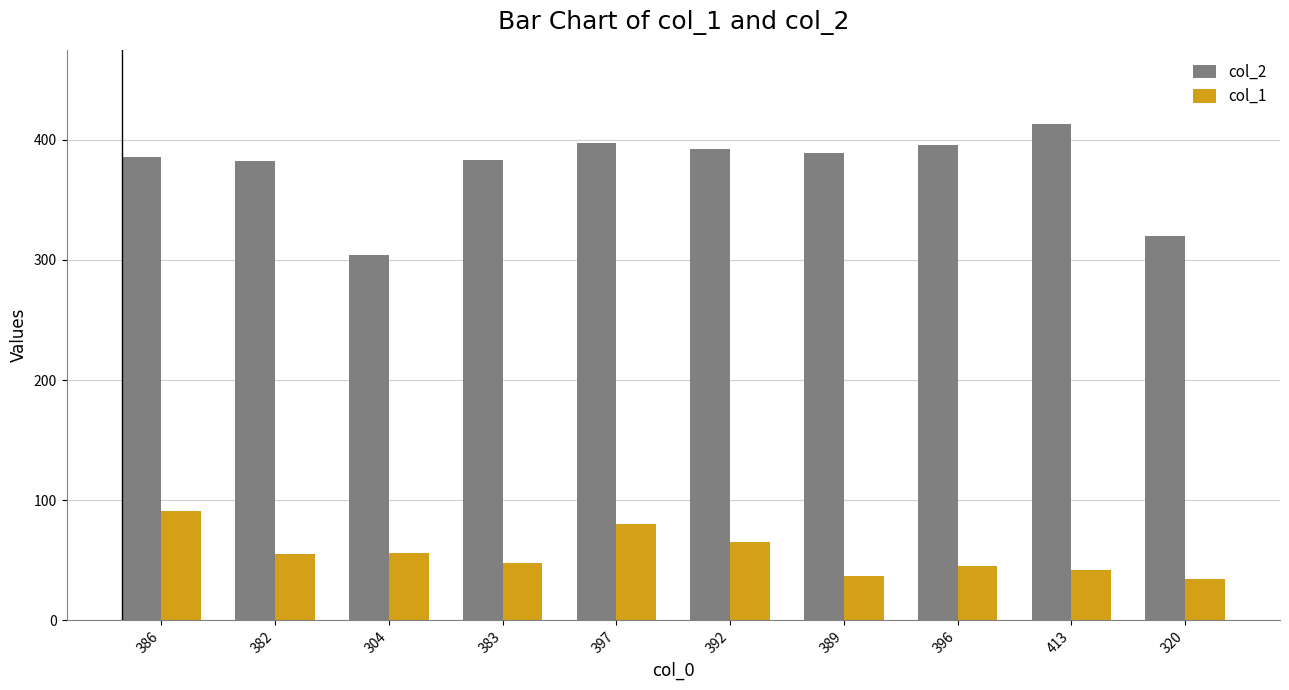

What position from the right is 320?

1